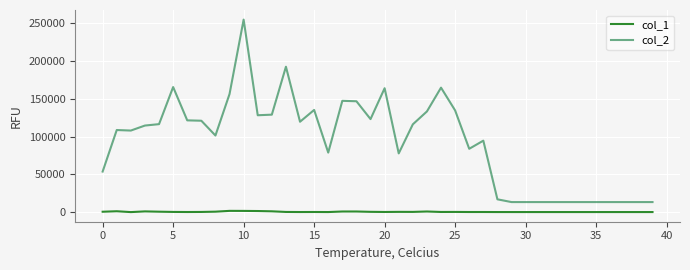

True or false: col_2 and col_1 cross at least once.

False